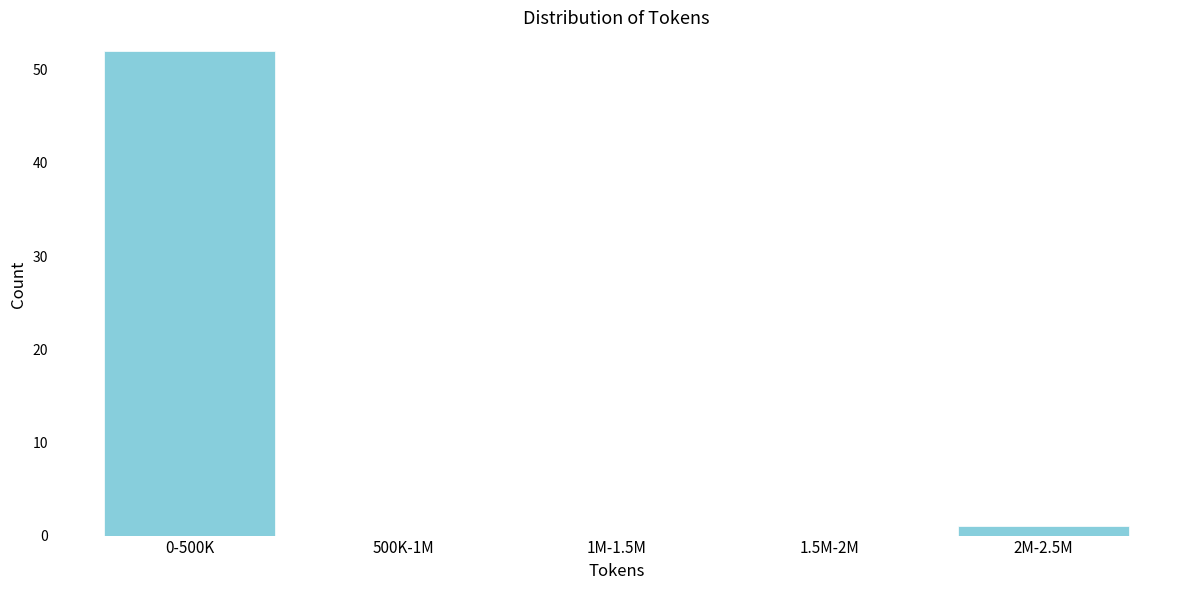

Reading left to right, transcribe all the data shown in this chart.

0-500K=52	500K-1M=0	1M-1.5M=0	1.5M-2M=0	2M-2.5M=1